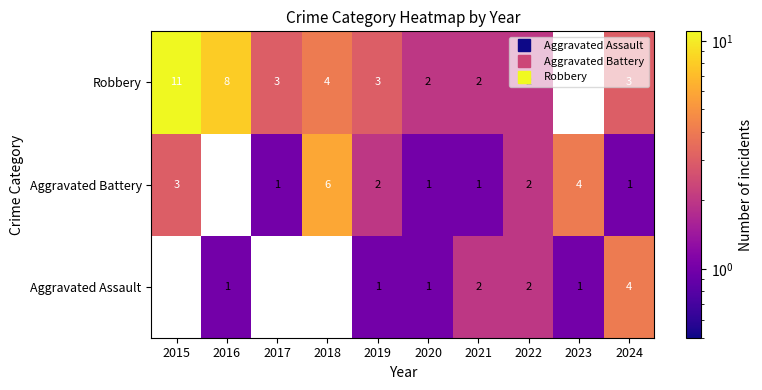

How many categories are shown in the chart?

10